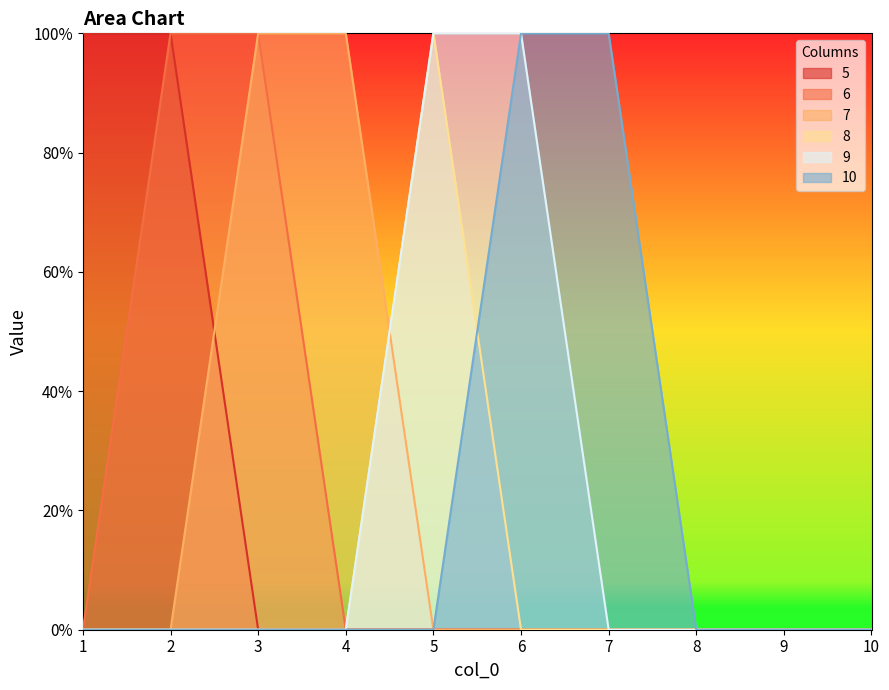

The value of 6 at 7 is 0. True or false?

True